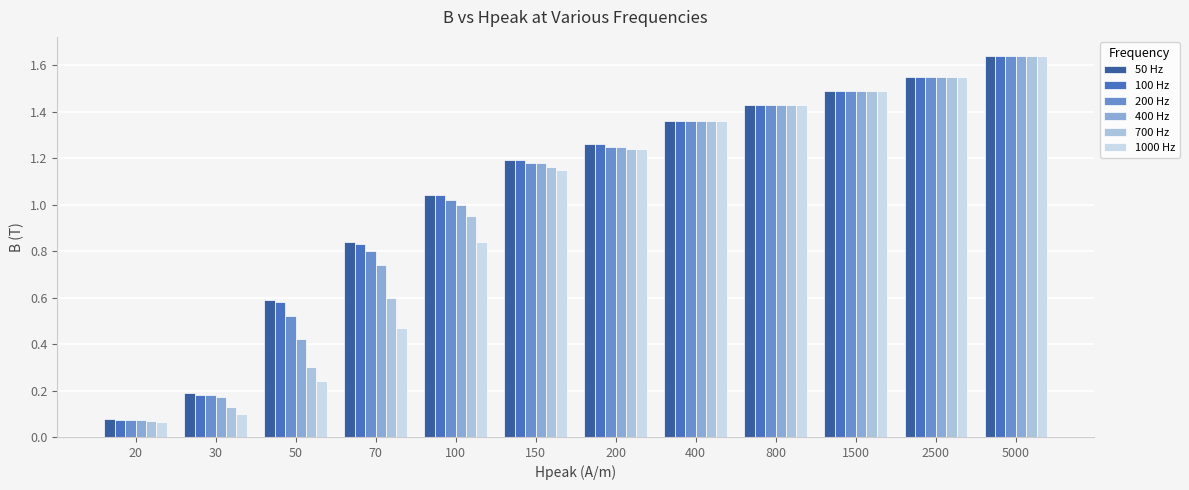

At which label does 1000 Hz reach its minimum?

20